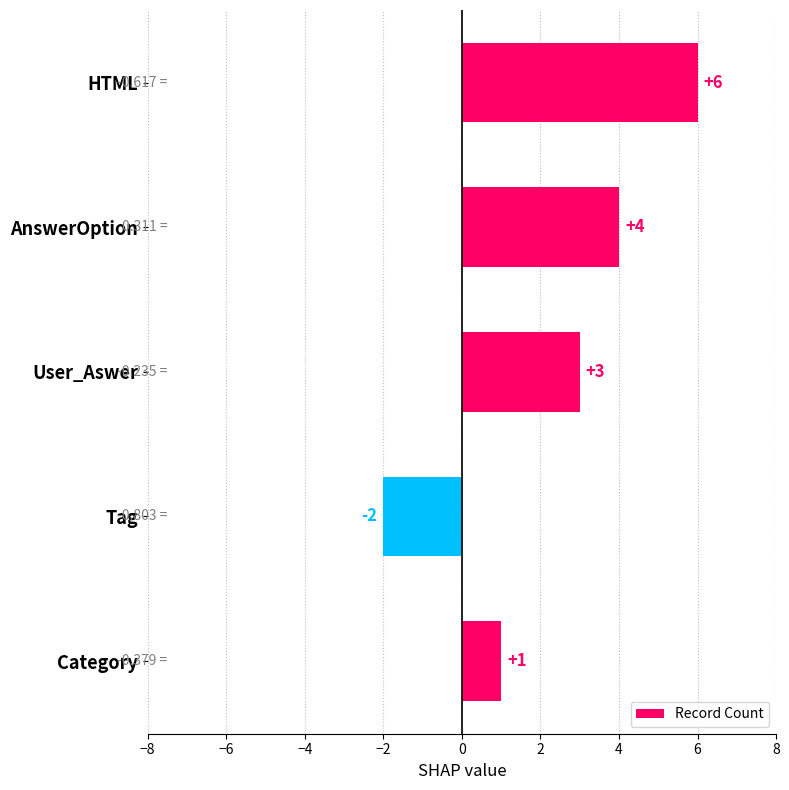

Rank the categories by value from lowest to highest.

Tag, Category, User_Aswer, AnswerOption, HTML